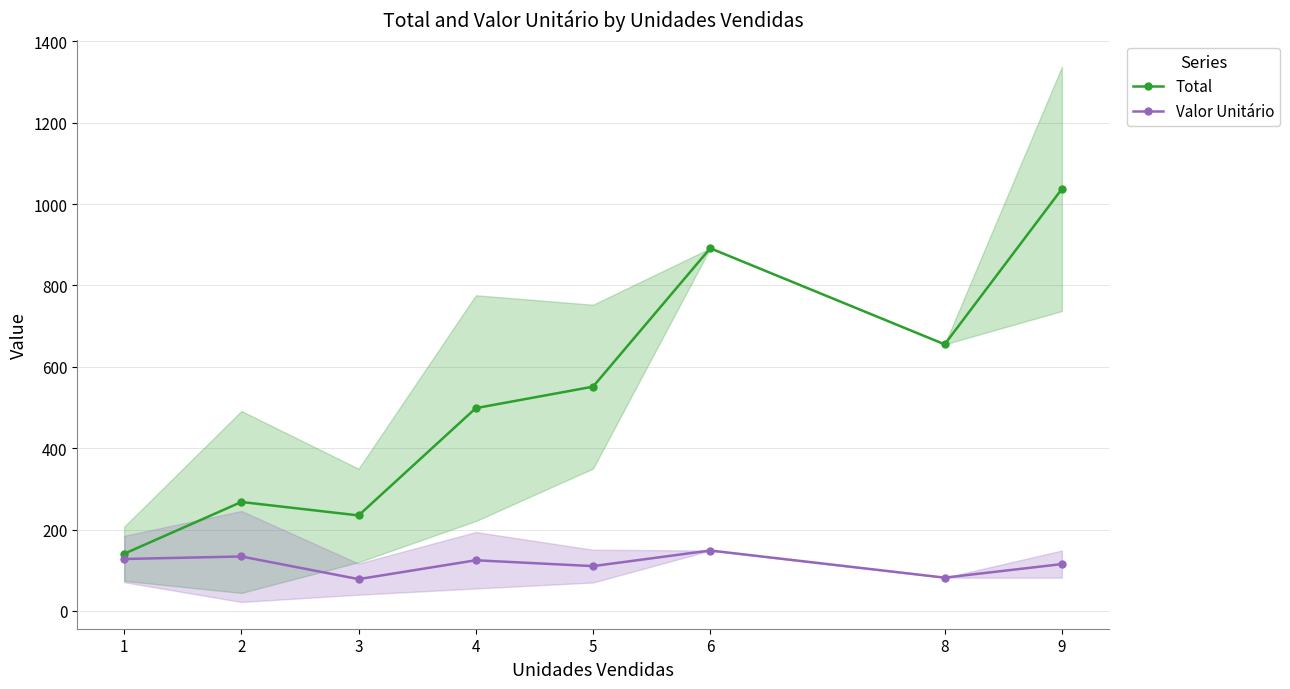

What is the total value across all series at 3?

313.0